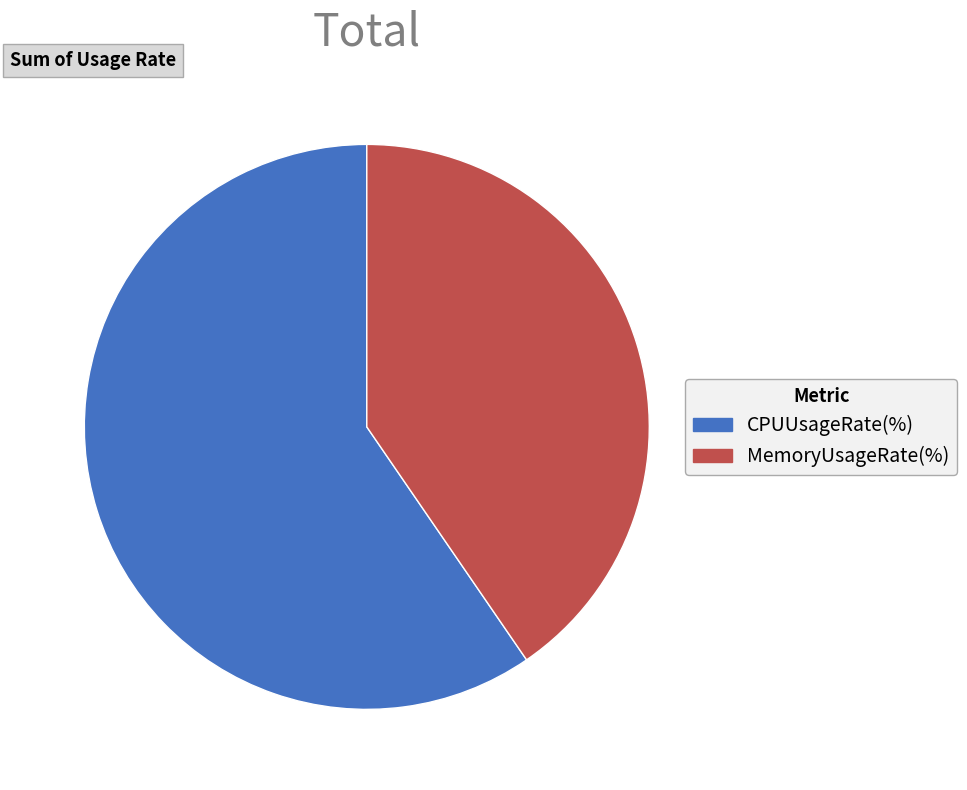

What is the largest slice in the pie chart?

CPUUsageRate(%)